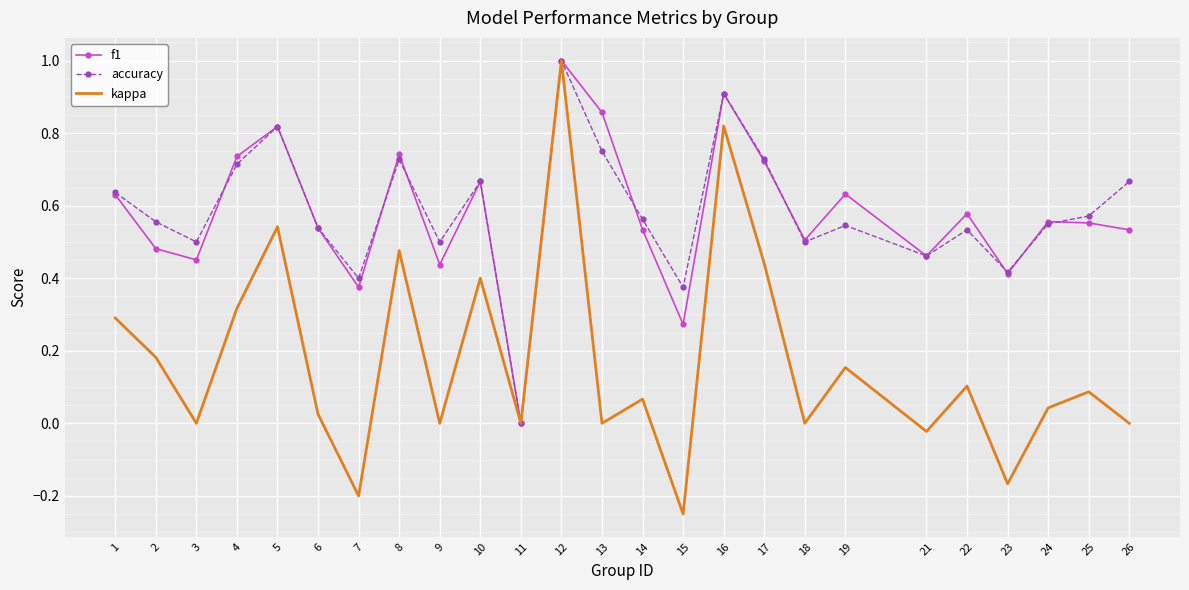

Which series has the largest range (max minus min)?

kappa